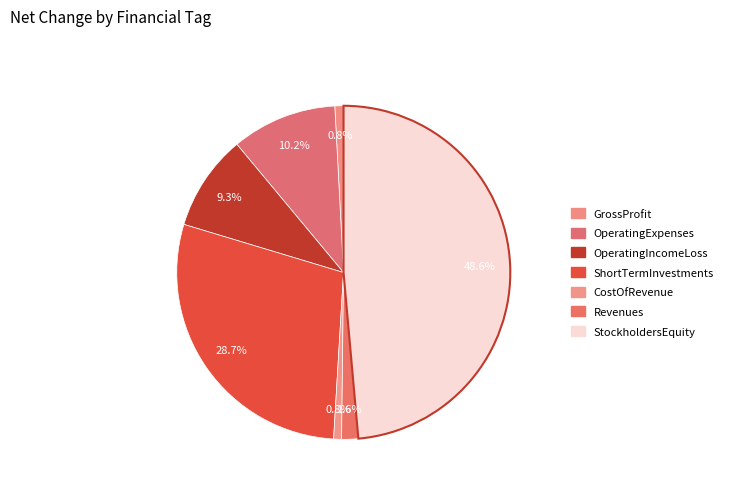

How many segments does this pie chart have?

7